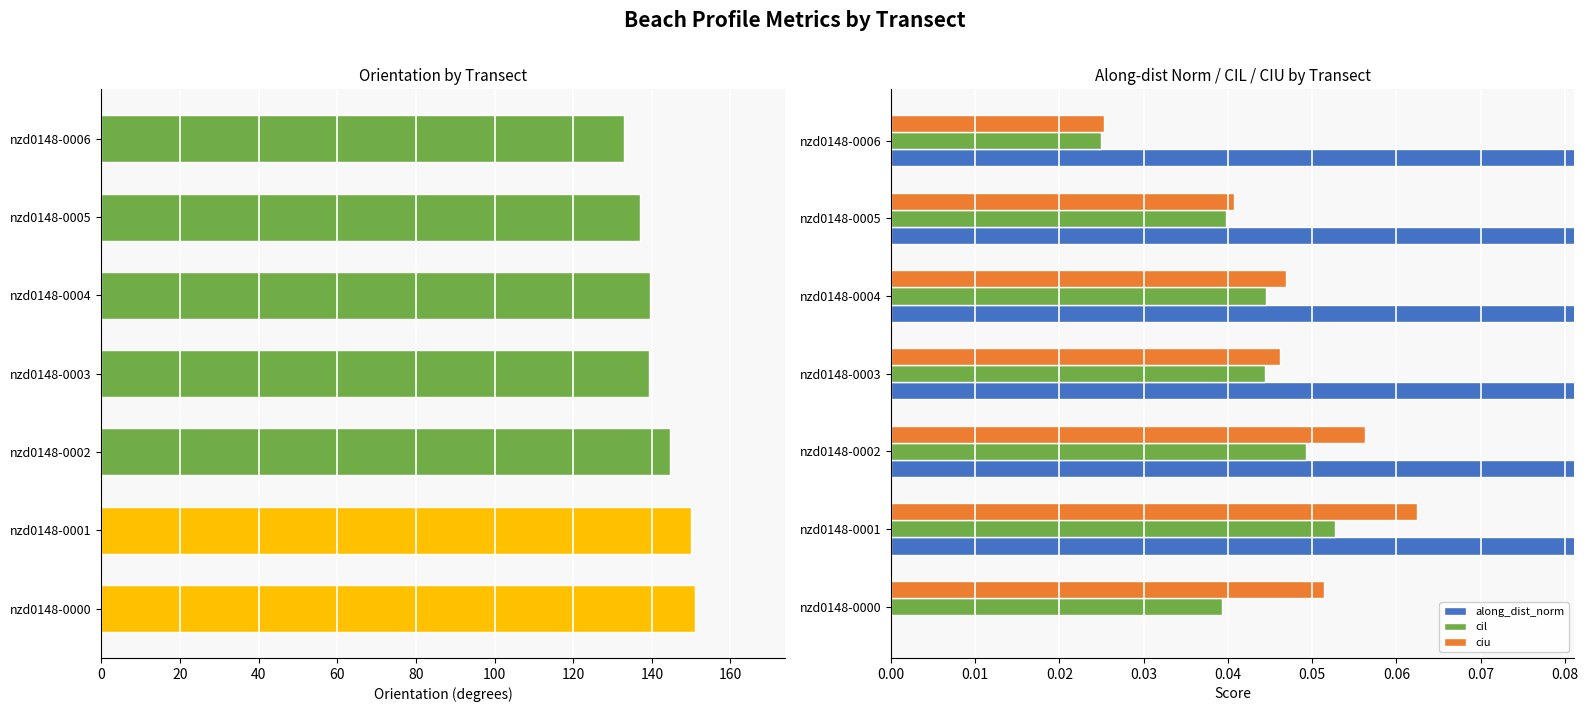

Which series has the largest range (max minus min)?

orientation